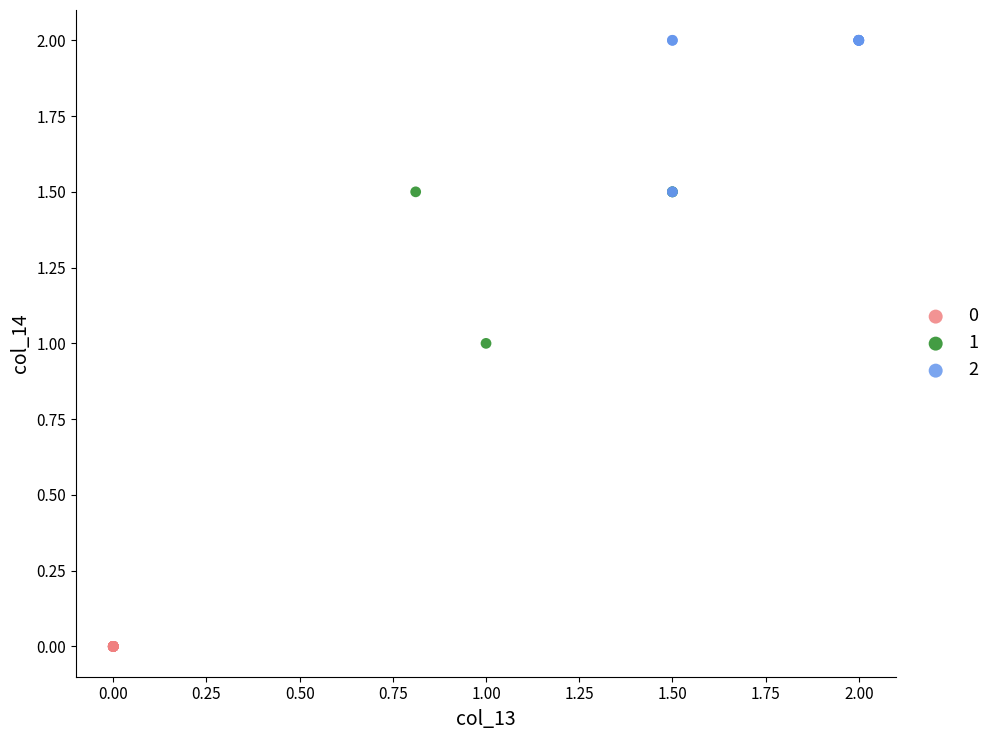

Which series contains the highest Y value?

2